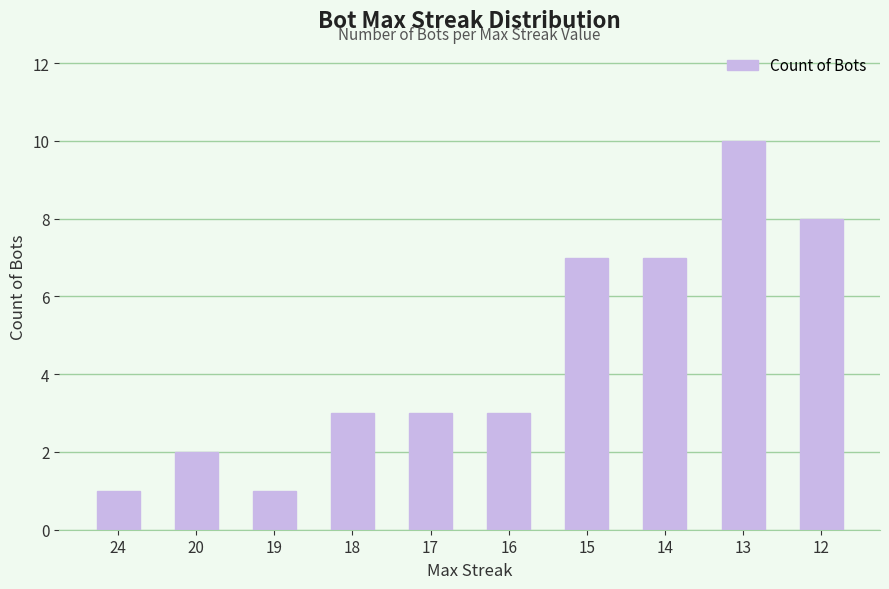

Reading left to right, transcribe all the data shown in this chart.

1	2	1	3	3	3	7	7	10	8